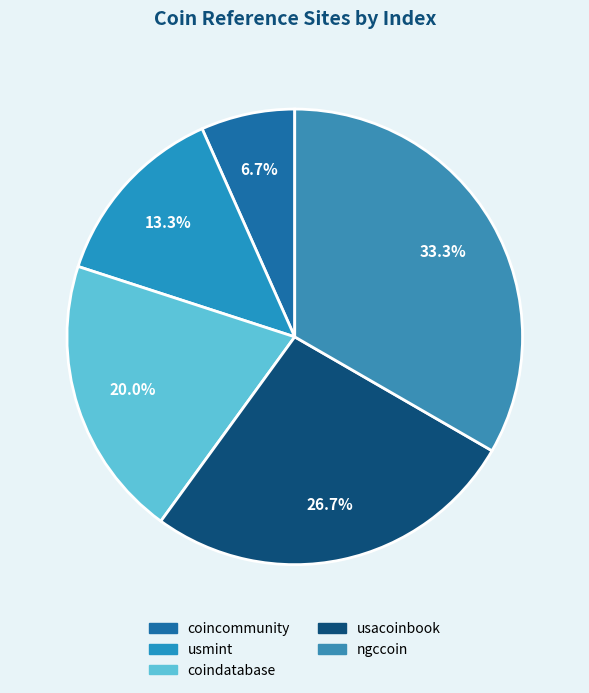

How much of the chart is everything except usacoinbook?

73.3%